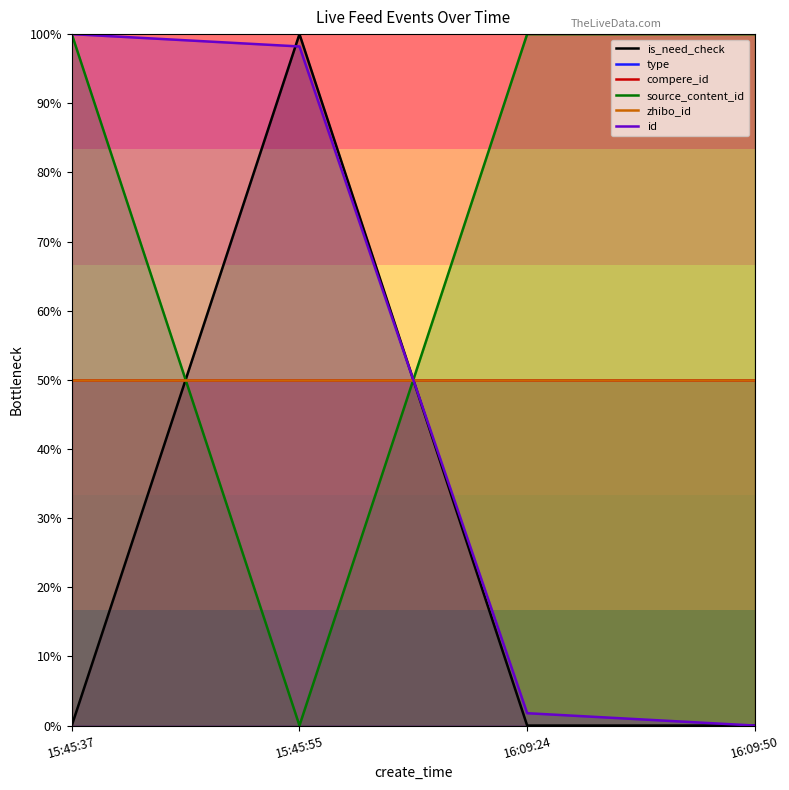

Reading left to right, extract all data points from this chart.

is_need_check: 15:45:37=0.0	15:45:55=100.0	16:09:24=0.0	16:09:50=0.0
type: 15:45:37=50.0	15:45:55=50.0	16:09:24=50.0	16:09:50=50.0
compere_id: 15:45:37=50.0	15:45:55=50.0	16:09:24=50.0	16:09:50=50.0
source_content_id: 15:45:37=100.0	15:45:55=0.0	16:09:24=100.0	16:09:50=100.0
zhibo_id: 15:45:37=50.0	15:45:55=50.0	16:09:24=50.0	16:09:50=50.0
id: 15:45:37=100.0	15:45:55=98.2	16:09:24=1.8	16:09:50=0.0